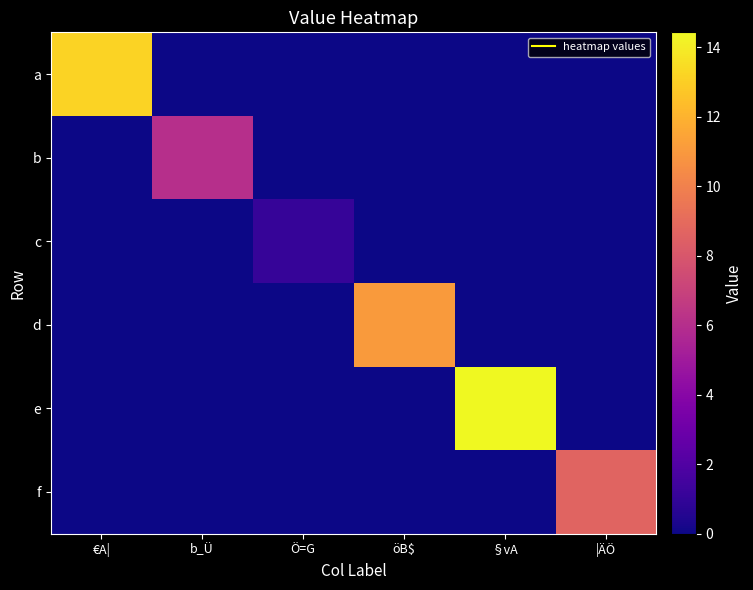

At öB$, list the series in order from smallest to largest.

a, b, c, e, f, d